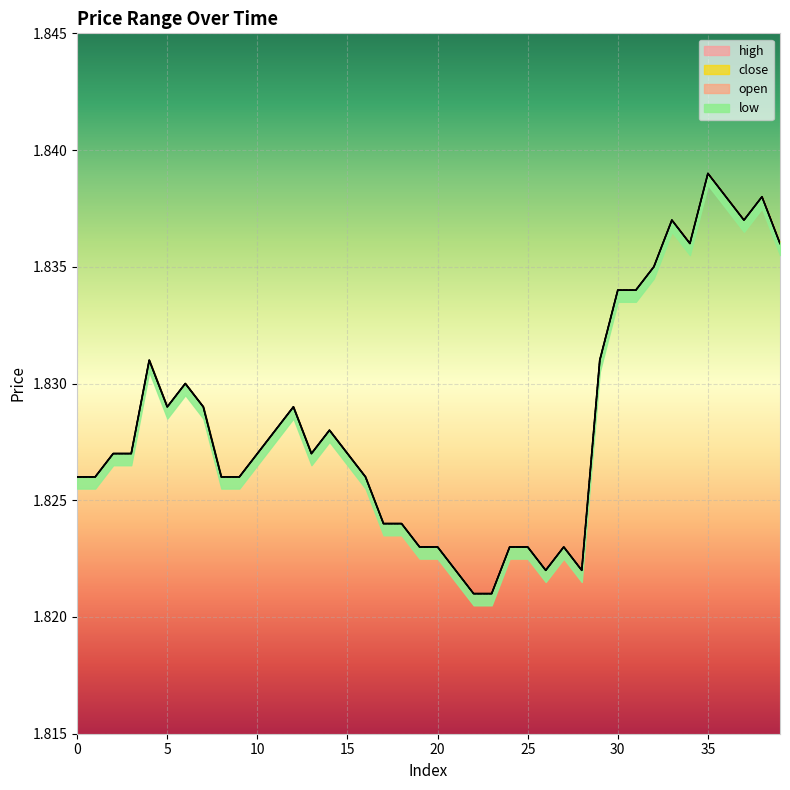

True or false: close and low intersect in this chart.

False